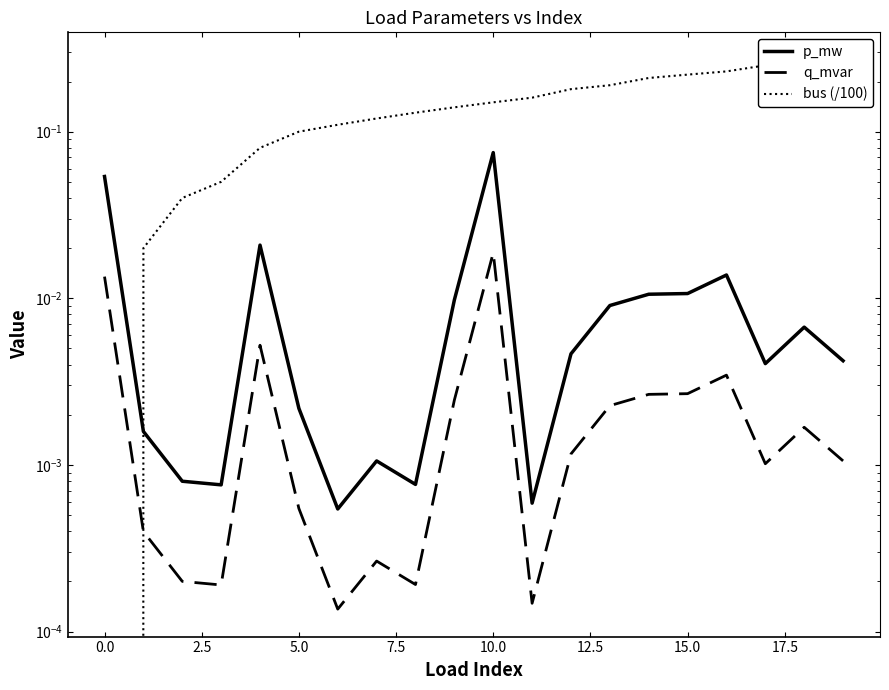

What is the sum of all q_mvar values?

0.1